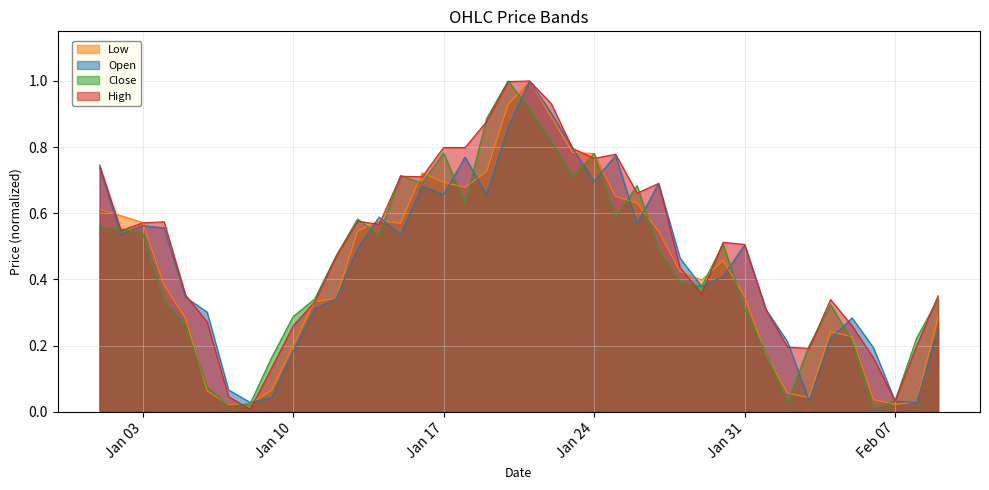

Between Jan 24 and Jan 31, which series saw the biggest shift?

Close